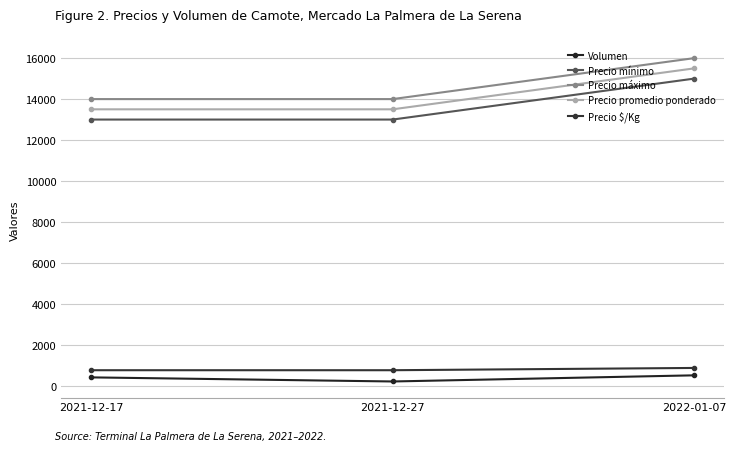

Rank the series at 2021-12-27 from highest to lowest value.

Precio máximo, Precio promedio ponderado, Precio mínimo, Precio $/Kg, Volumen